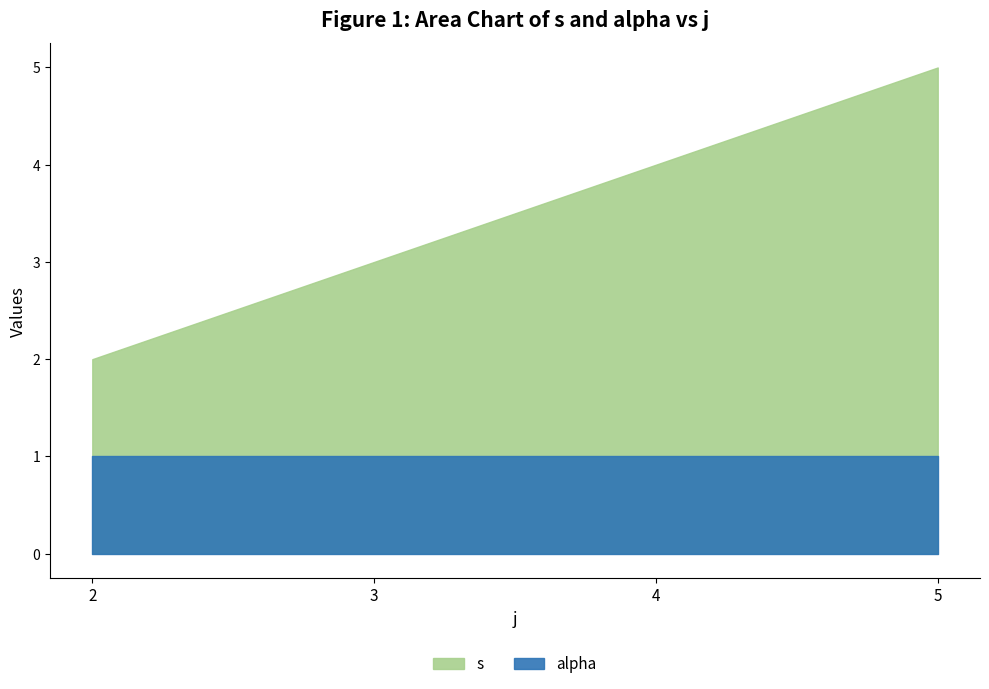

Which has a higher value, 5 or 5?

5